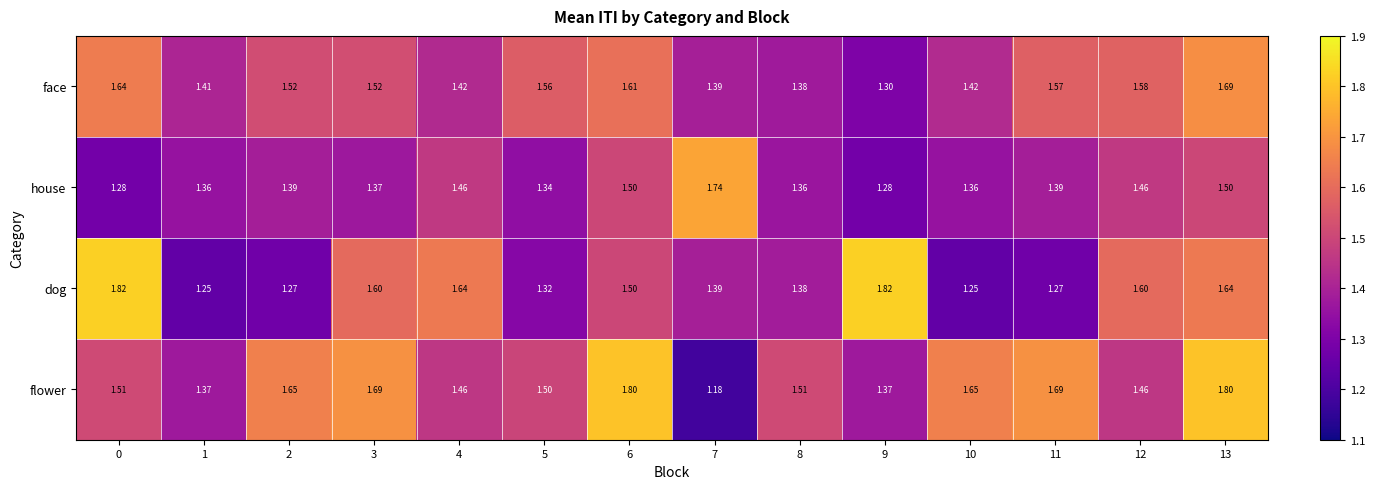

Which series has the largest total across all categories?

flower